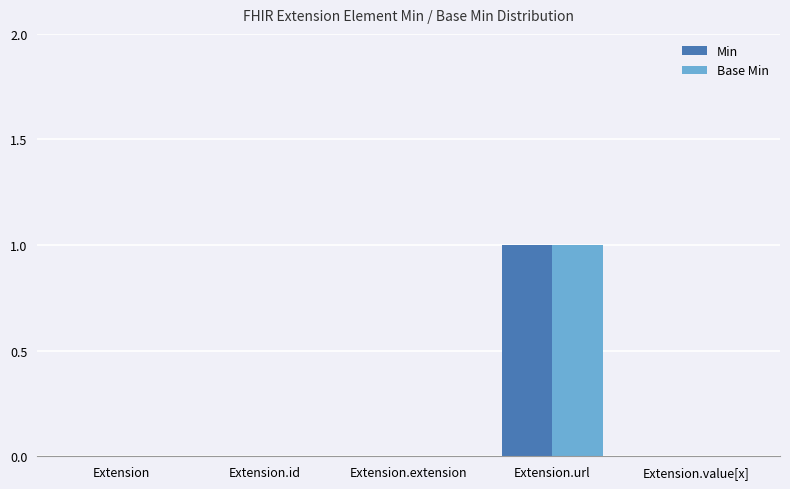

What is the sum of all Base Min values?

1